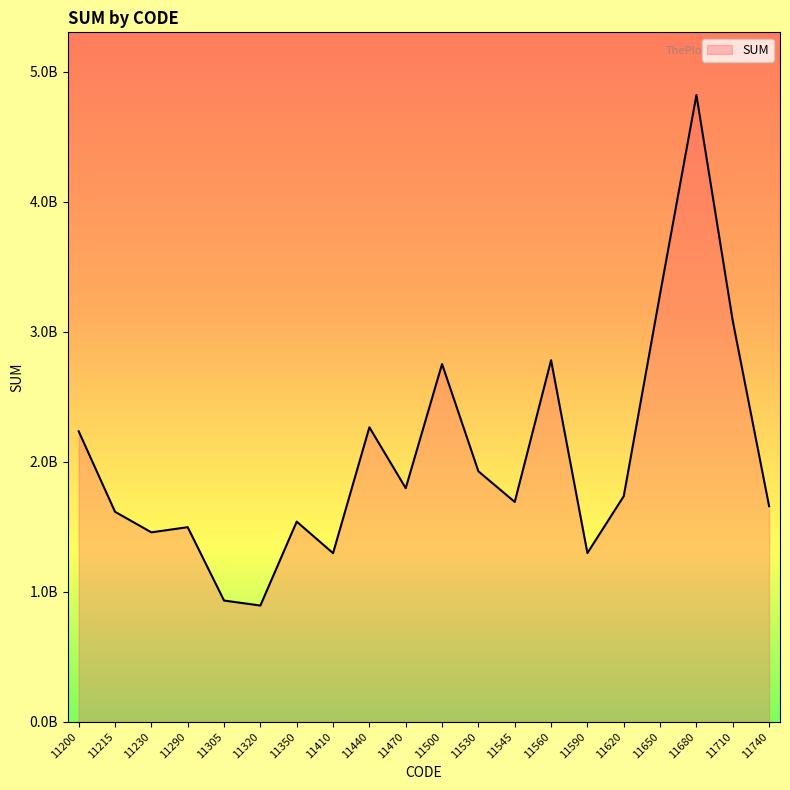

Does the chart have visible grid lines?

No